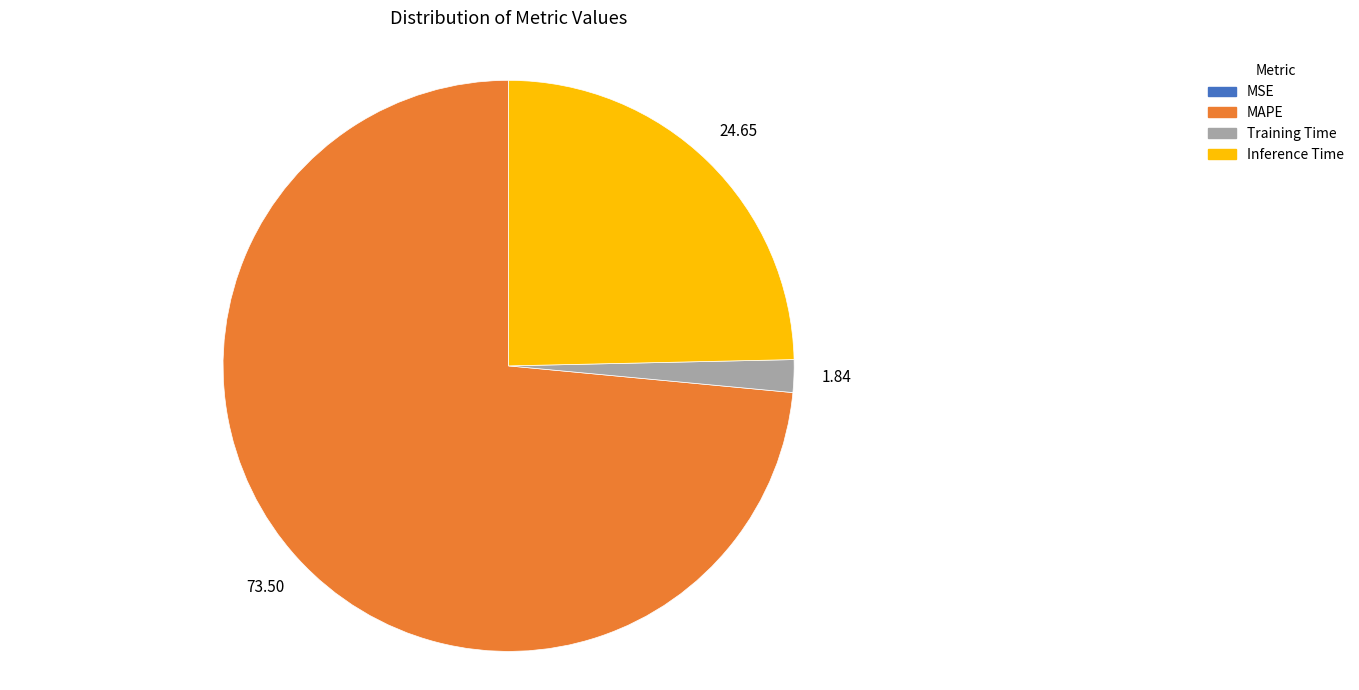

What is the majority slice?

MAPE